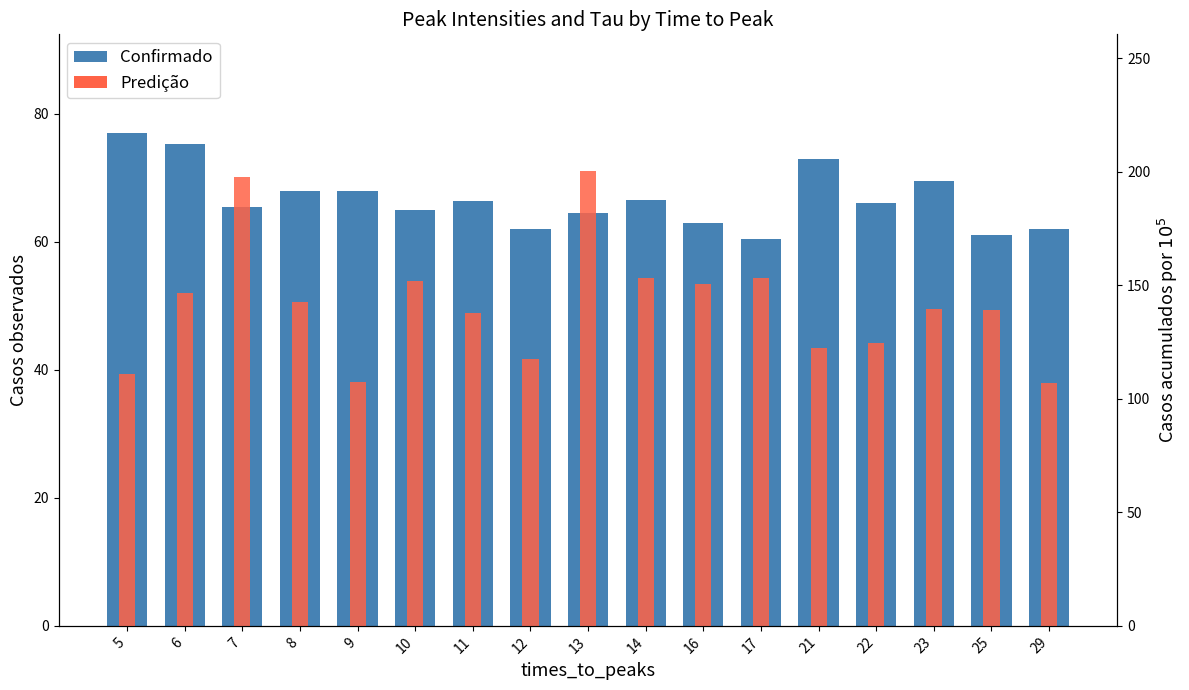

List the series in order of their peak value, lowest first.

max_peaks_intensities, tau_s